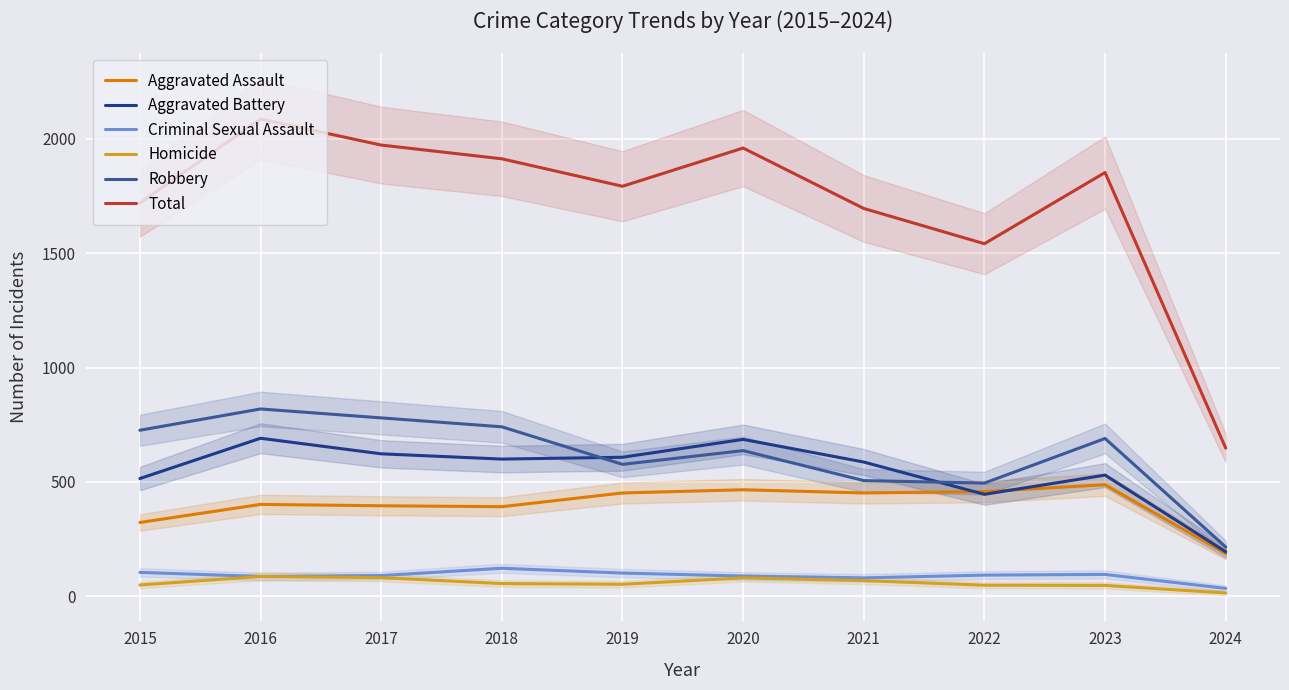

At which label does Aggravated Battery first exceed 600?

2016